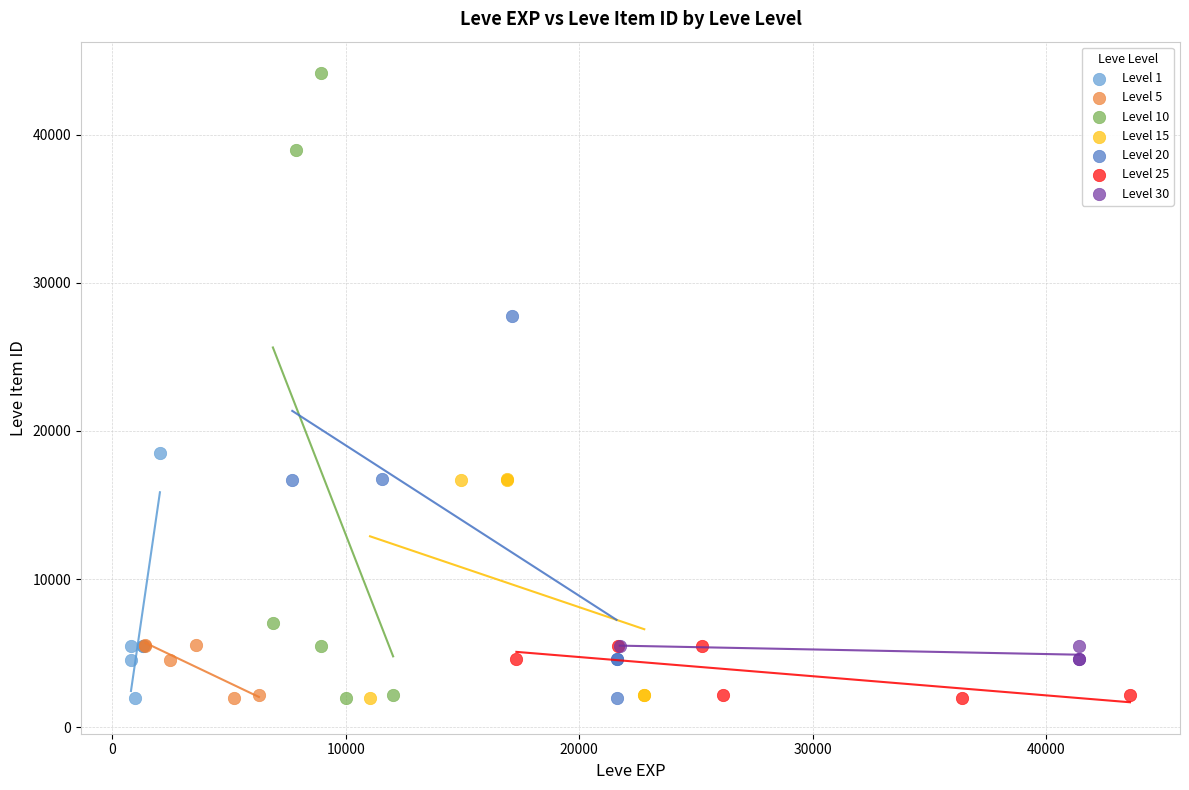

Which series reaches the maximum Y coordinate?

Level 10